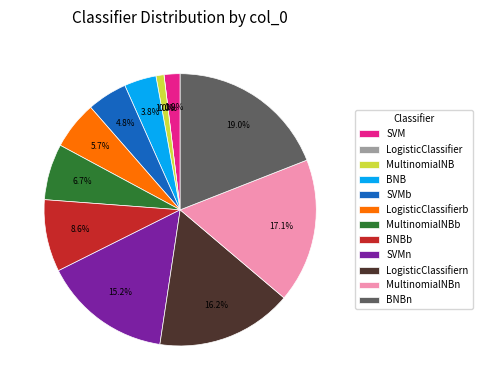

To the nearest percent, what is the average slice percentage?

8%